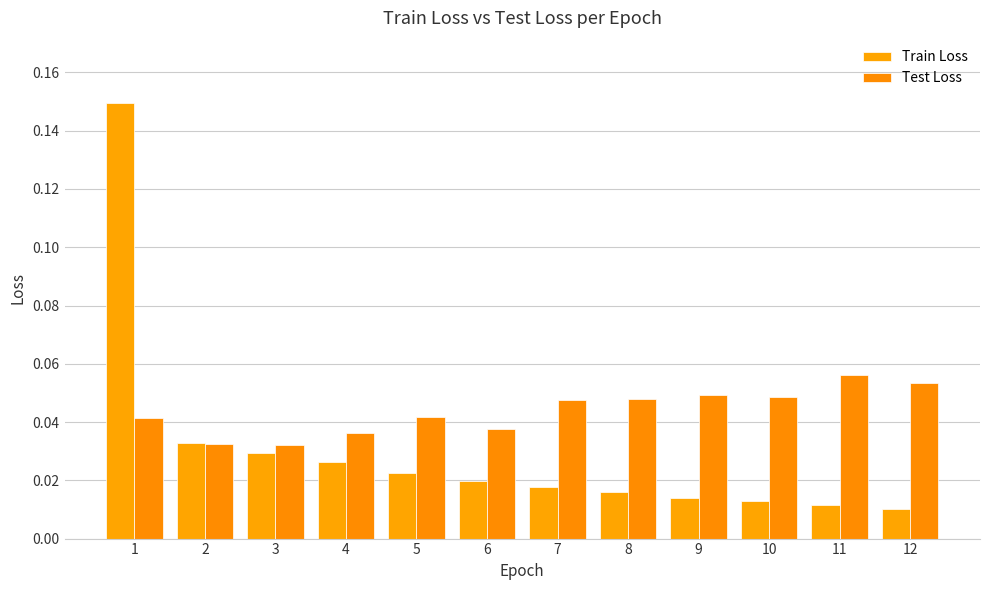

Are the bars horizontal?

No